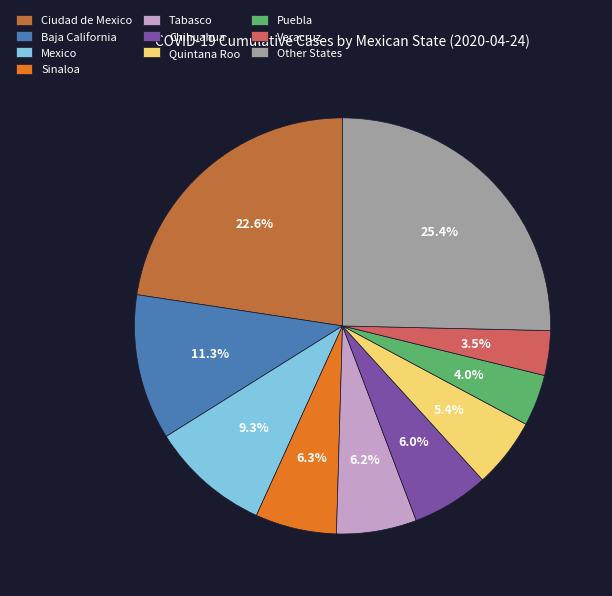

Count the number of slices in the pie.

10